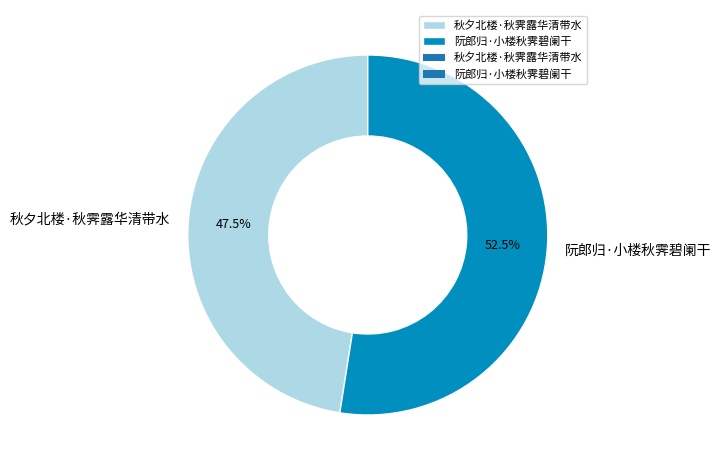

Rank the categories by value from highest to lowest.

阮郎归·小楼秋霁碧阑干, 秋夕北楼·秋霁露华清带水